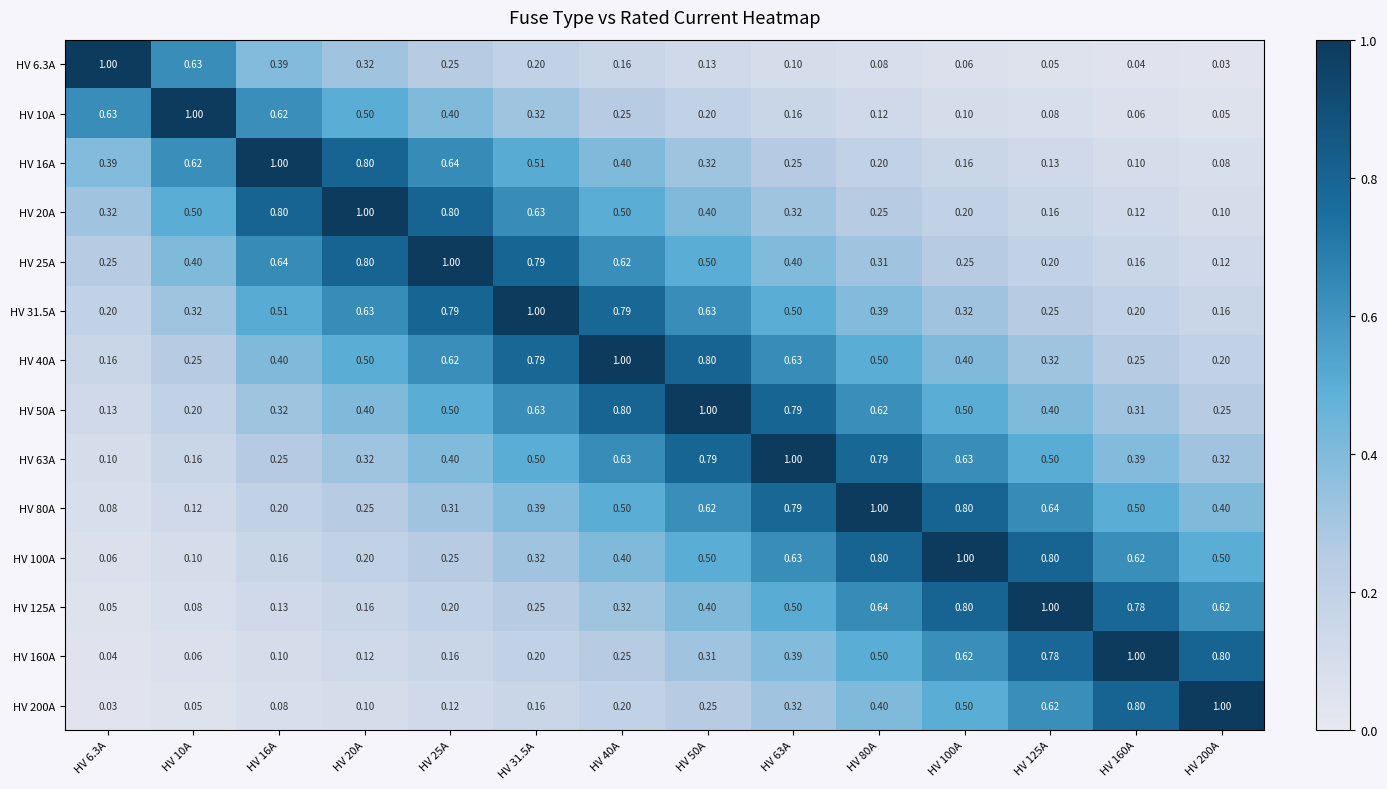

At how many categories does at least one series exceed 0?

14